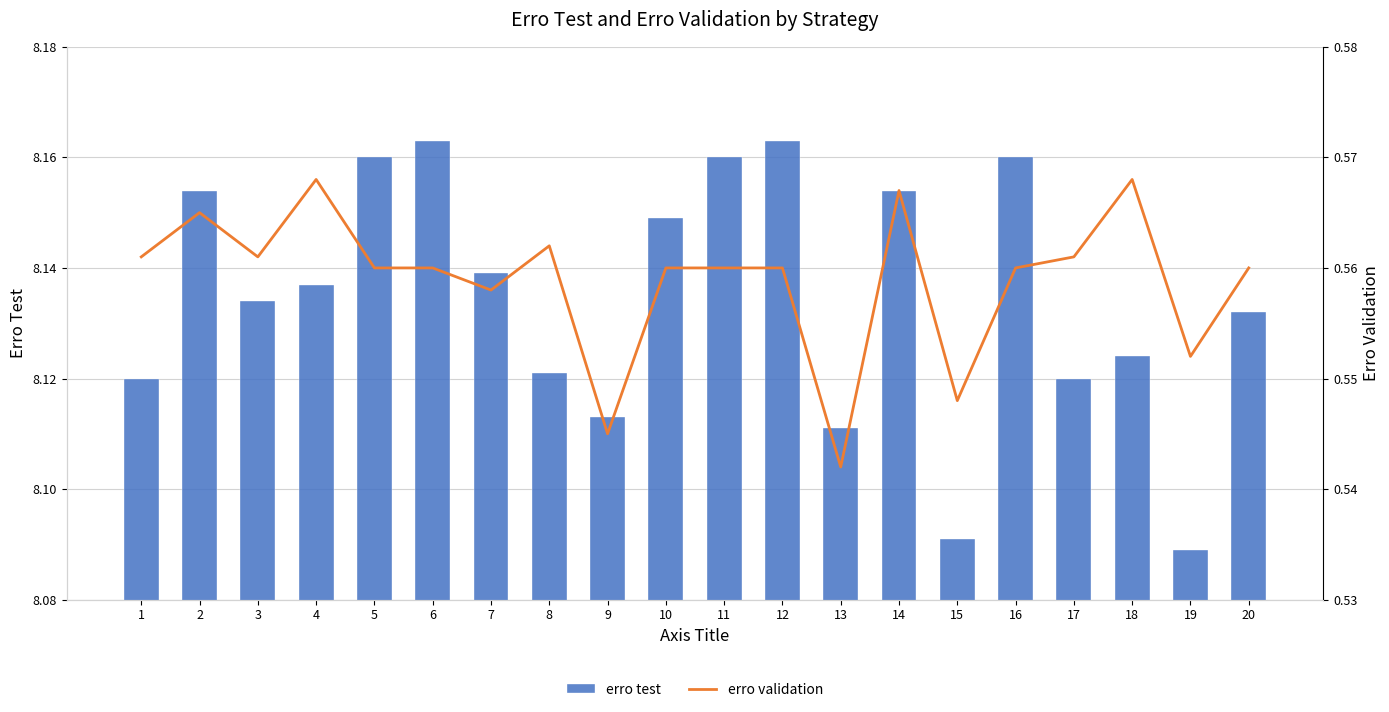

What are all the series names shown in the legend?

erro test, erro validation